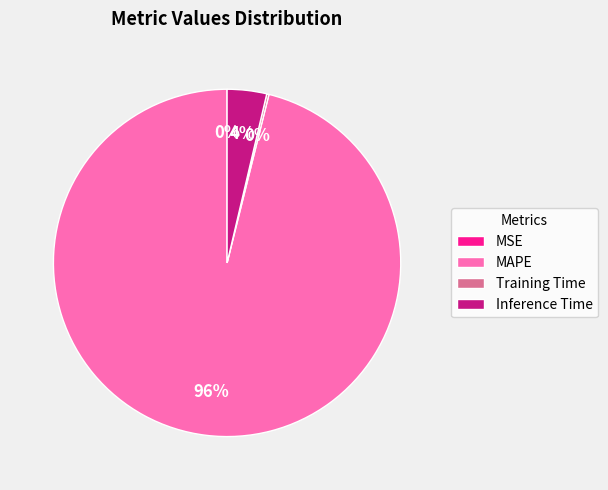

To the nearest percent, what is the difference between the largest and smallest slice percentages?

96%